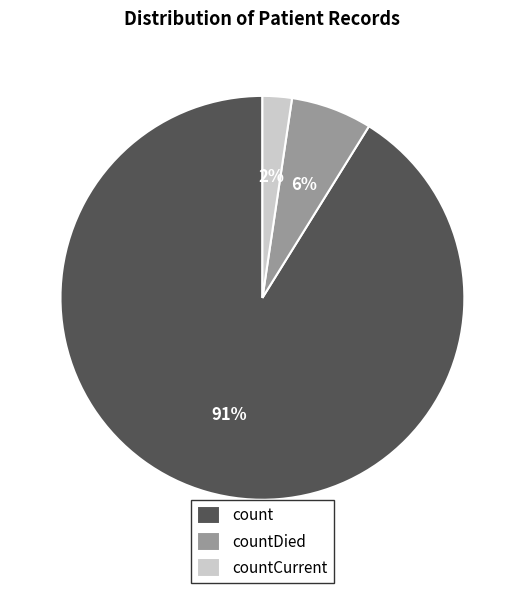

What percentage is the countCurrent slice, to the nearest percent?

2%